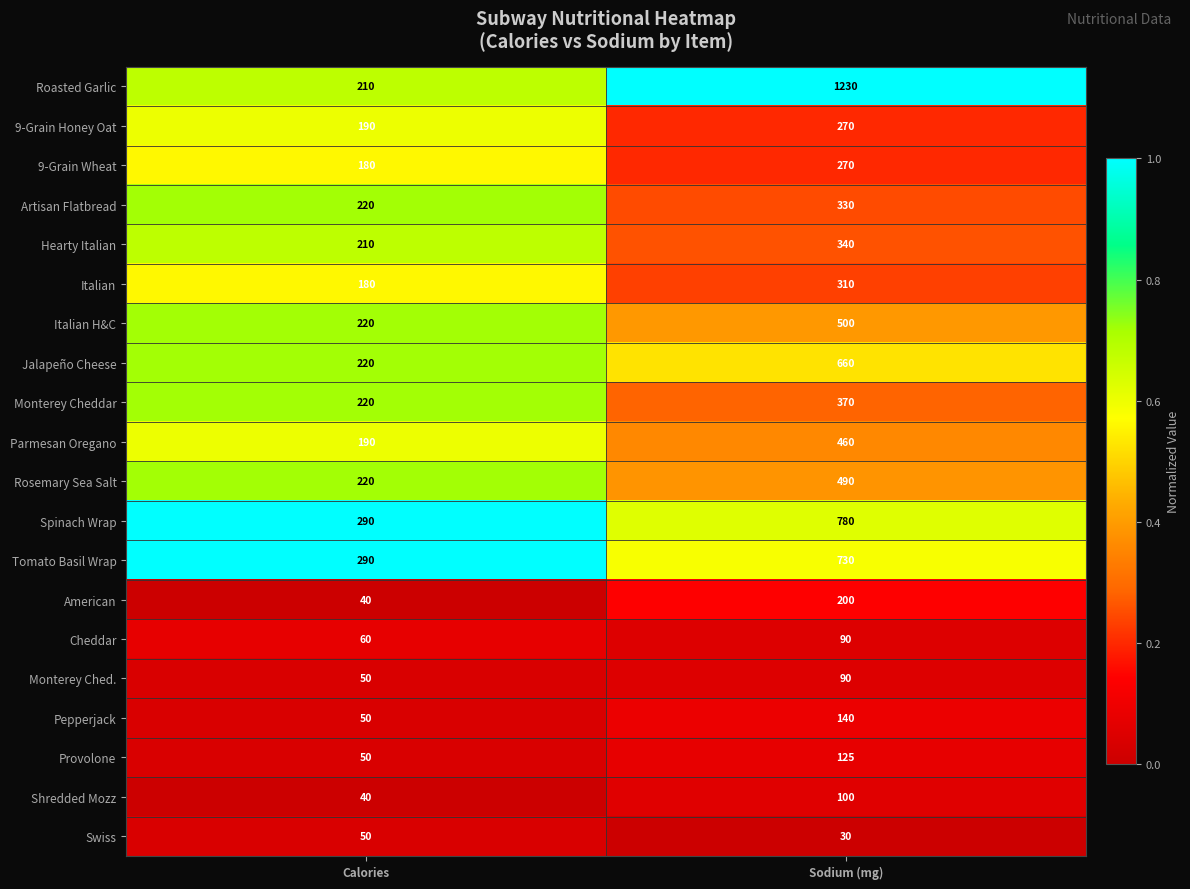

Which series has the widest spread of values?

Roasted Garlic